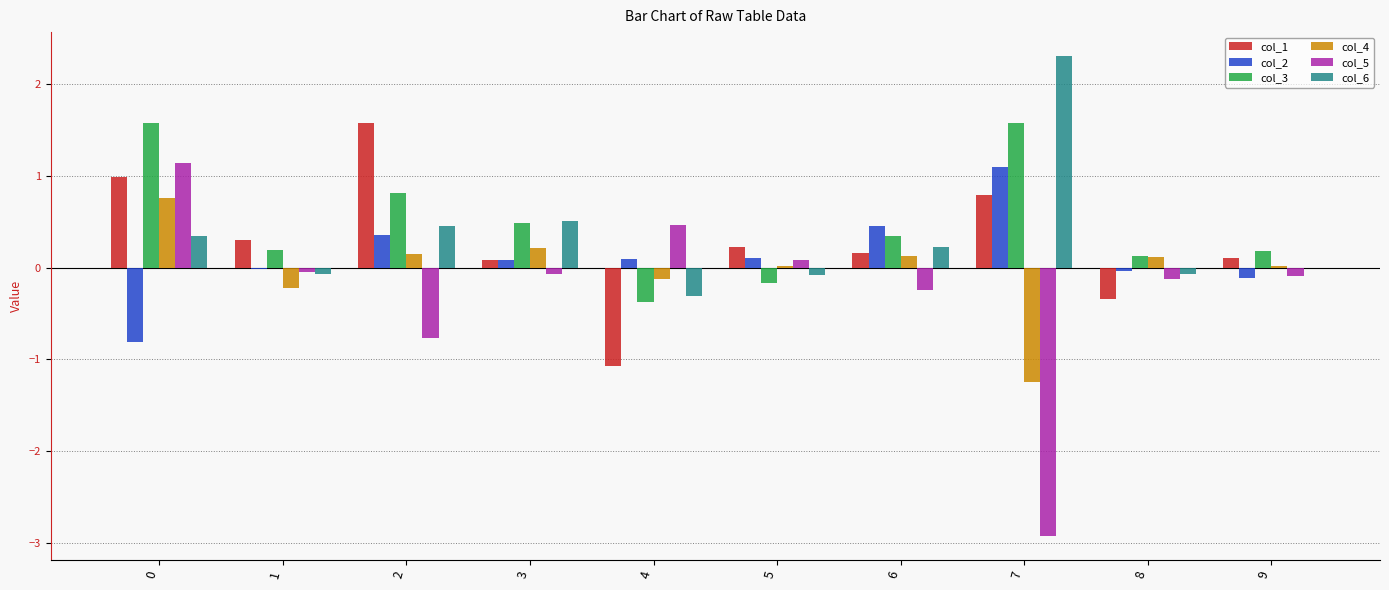

Which category has the highest value across all series?

7